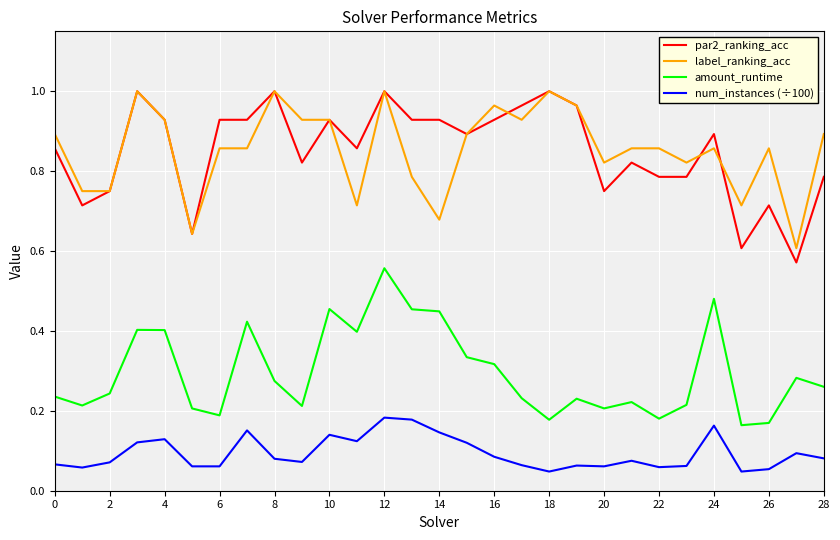

Count the num_instances (÷100) values in the range 0 to 1.

29